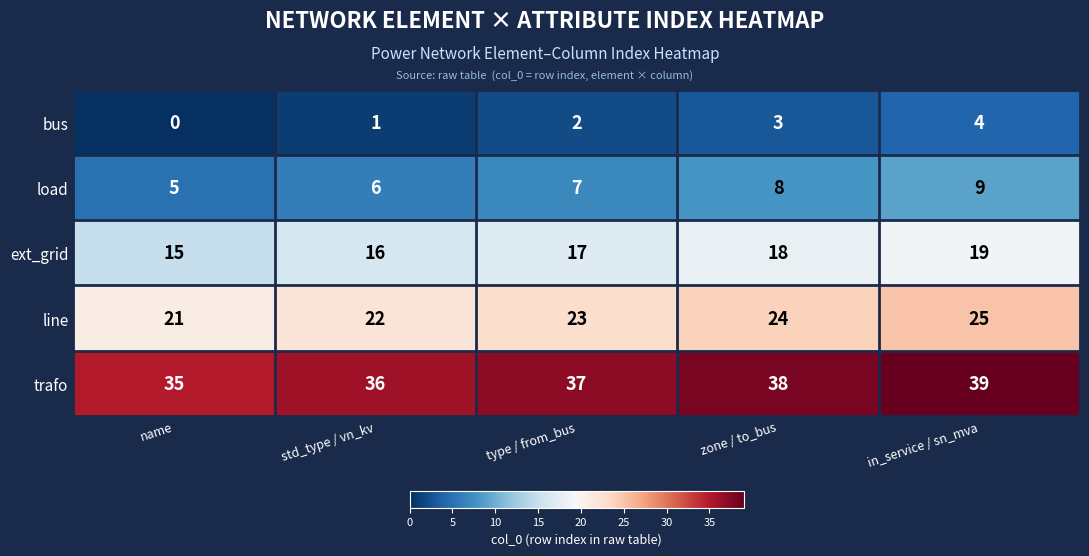

True or false: bus has a value of 5 at in_service / sn_mva.

False